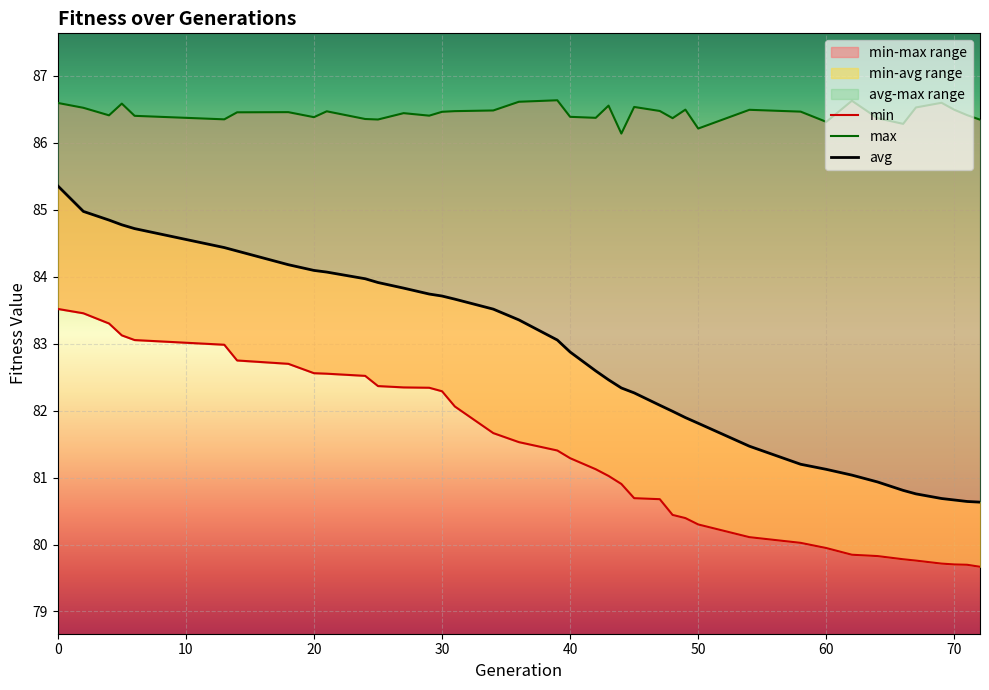

True or false: max and avg intersect in this chart.

False